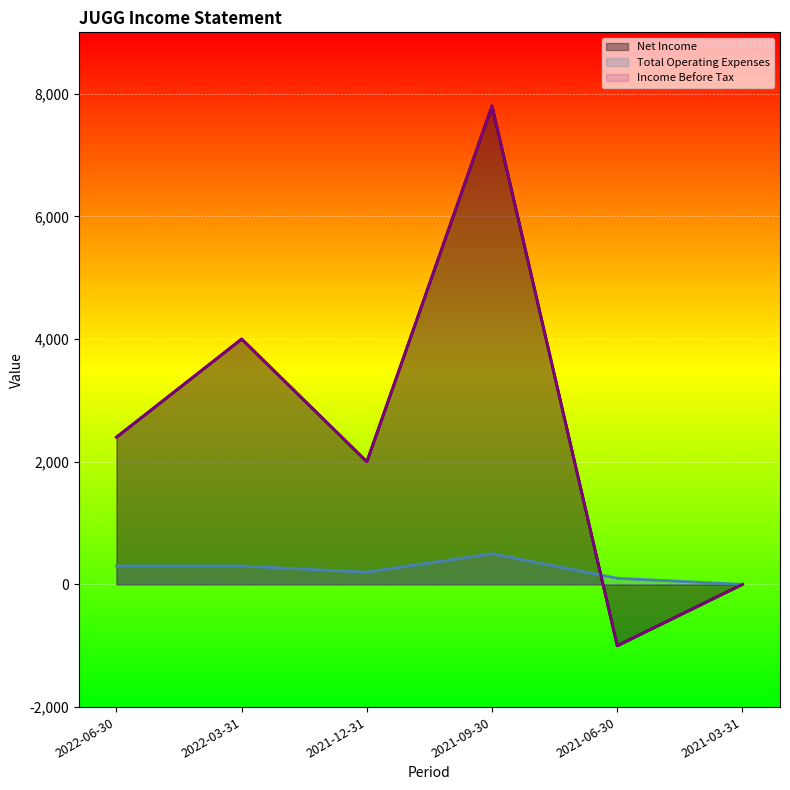

At which category is the sum across all series the highest?

2021-09-30